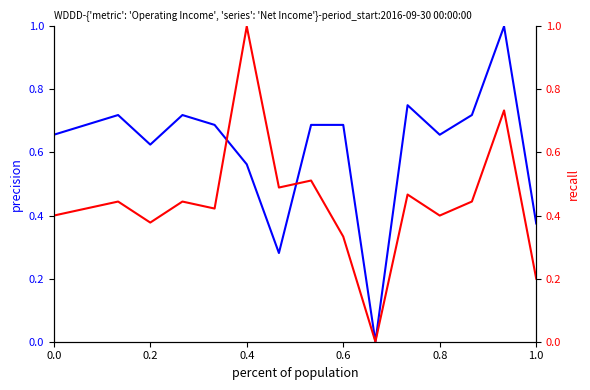

The Operating Income or Loss series shows 0.4 at 14. True or false?

False